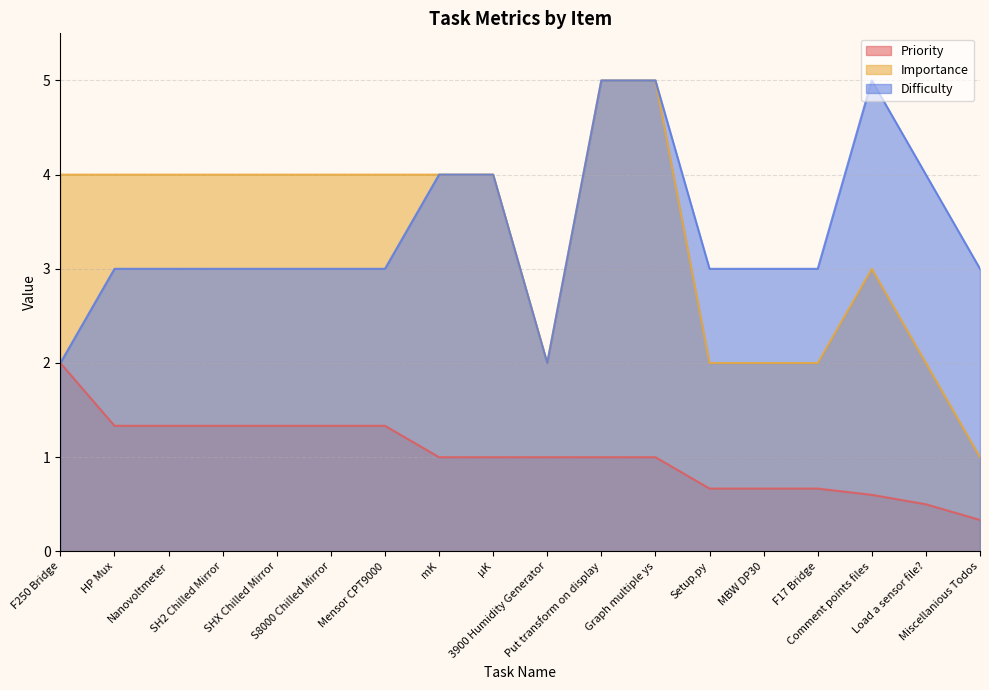

True or false: Importance has more than 0 interior local peaks.

True